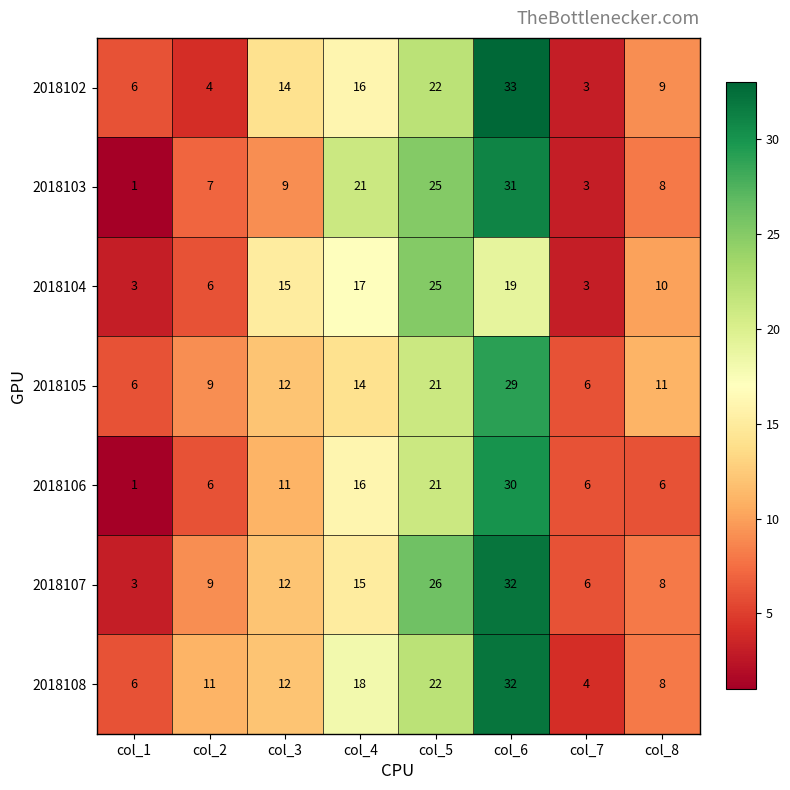

What is the sum of the 2018104 values at col_3 and col_2?

21